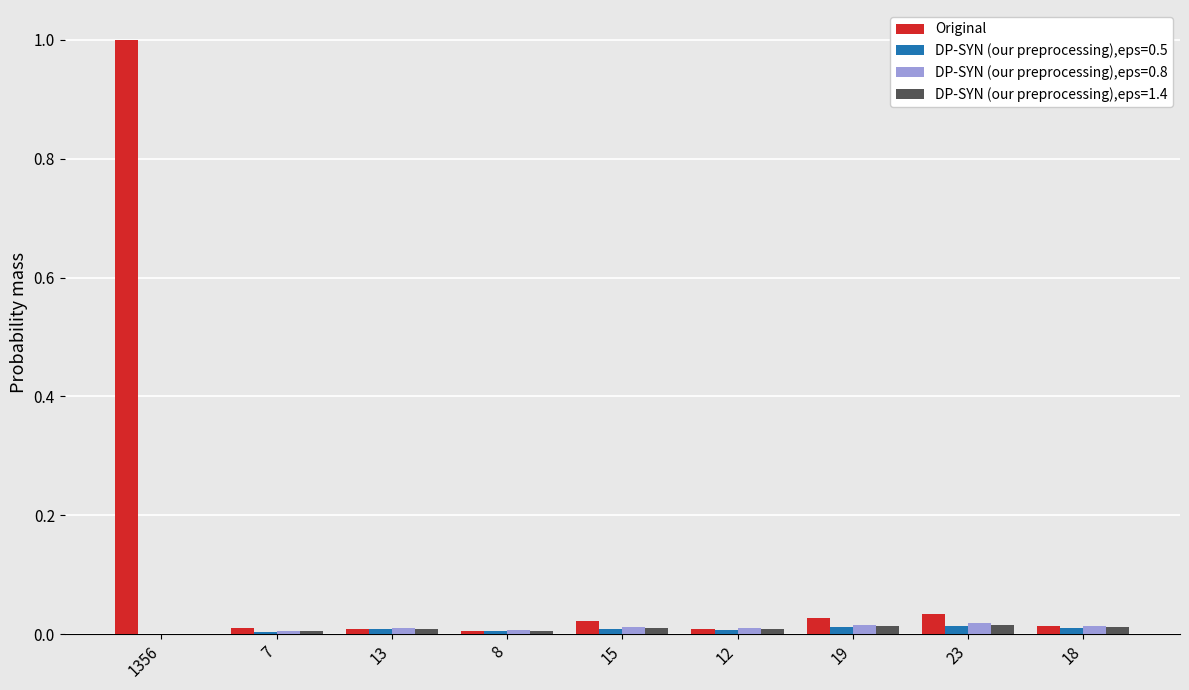

What is the greatest value displayed?

1.0